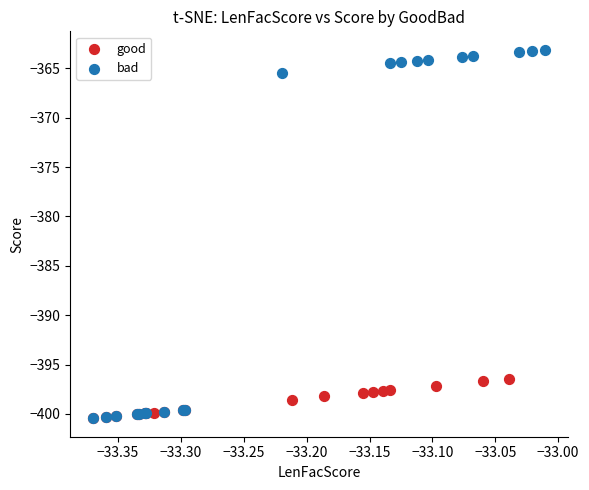

Which series contains the highest Y value?

bad